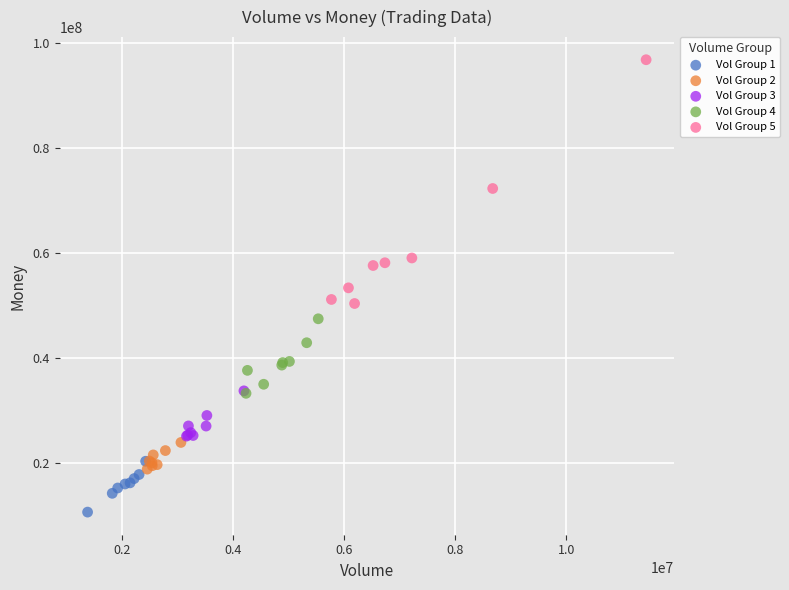

Which series has the widest spread of Y values?

Vol Group 5